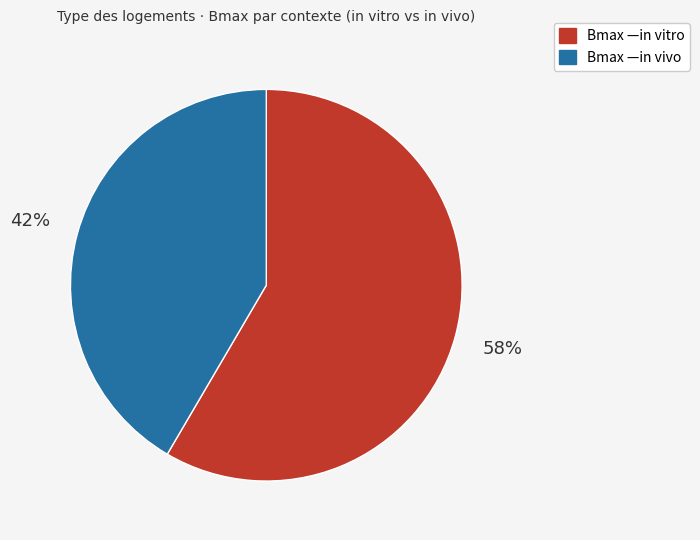

Is there any slice that represents more than half of the pie?

Yes